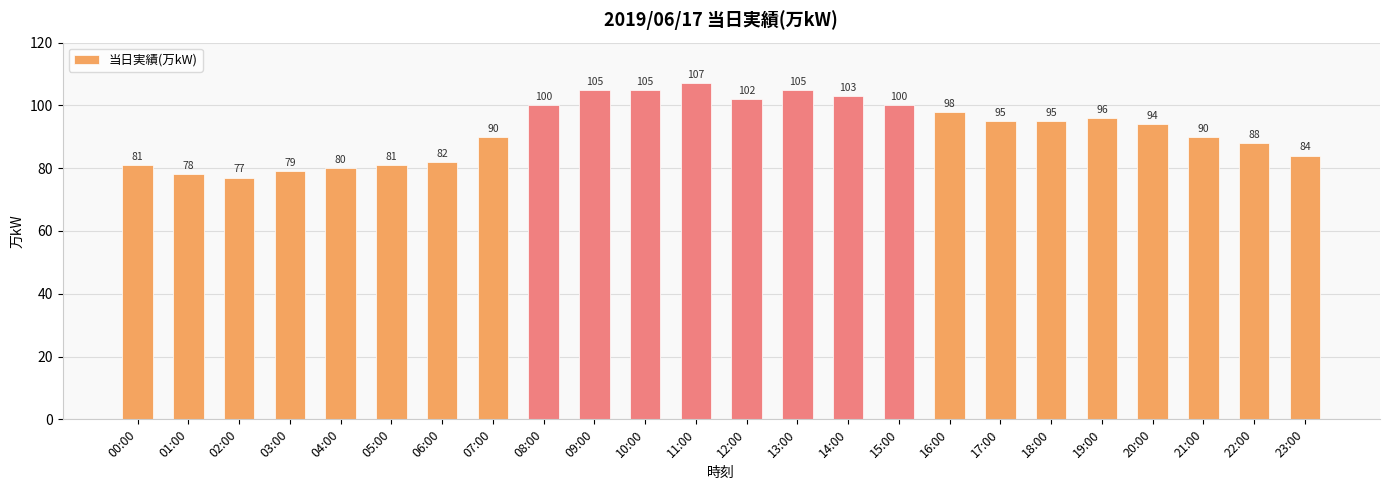

What is the value of the 6th bar from the left?

81